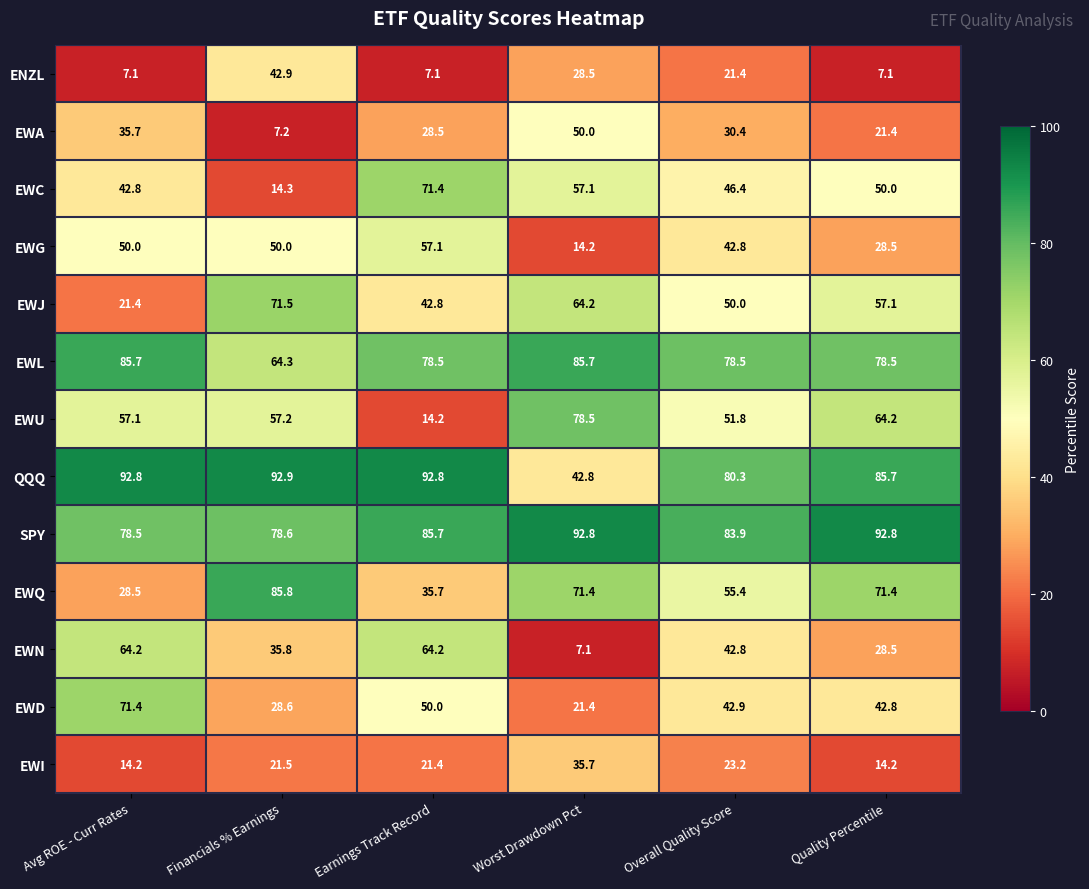

How many categories are shown in the chart?

6